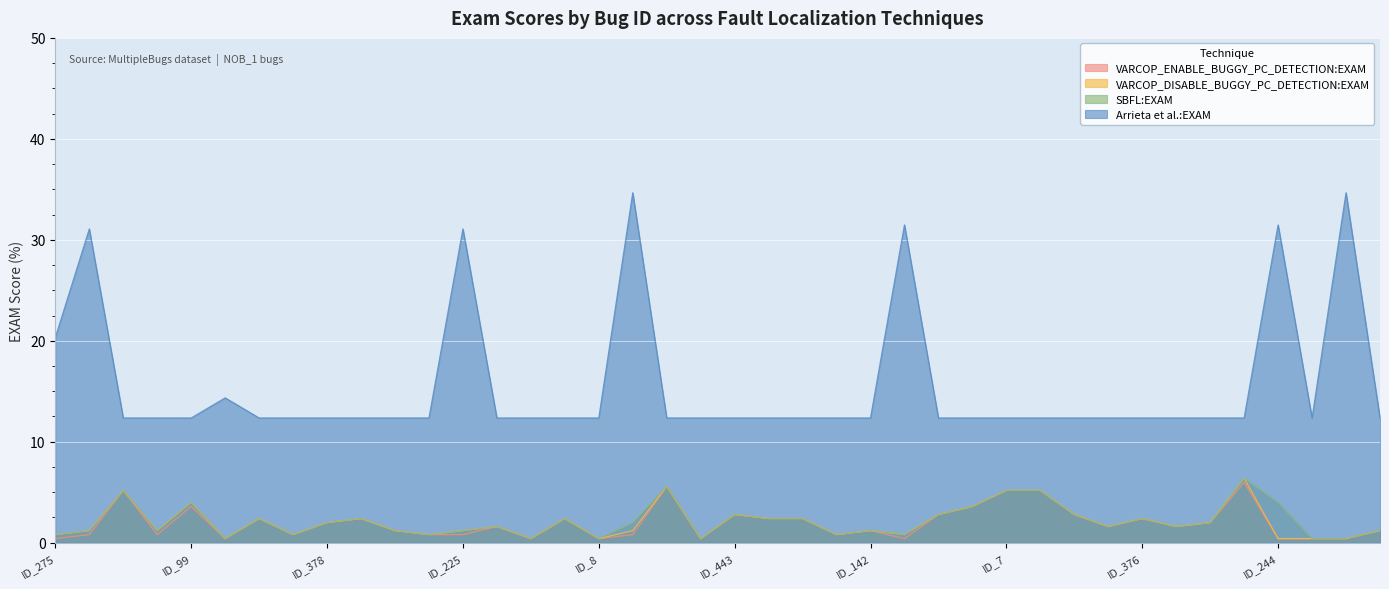

What is the difference between the second highest and minimum values in the Arrieta et al.:EXAM series?

22.3